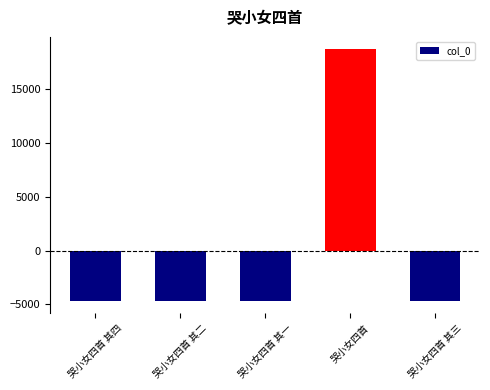

What is the label of the 2nd bar from the left?

哭小女四首 其二